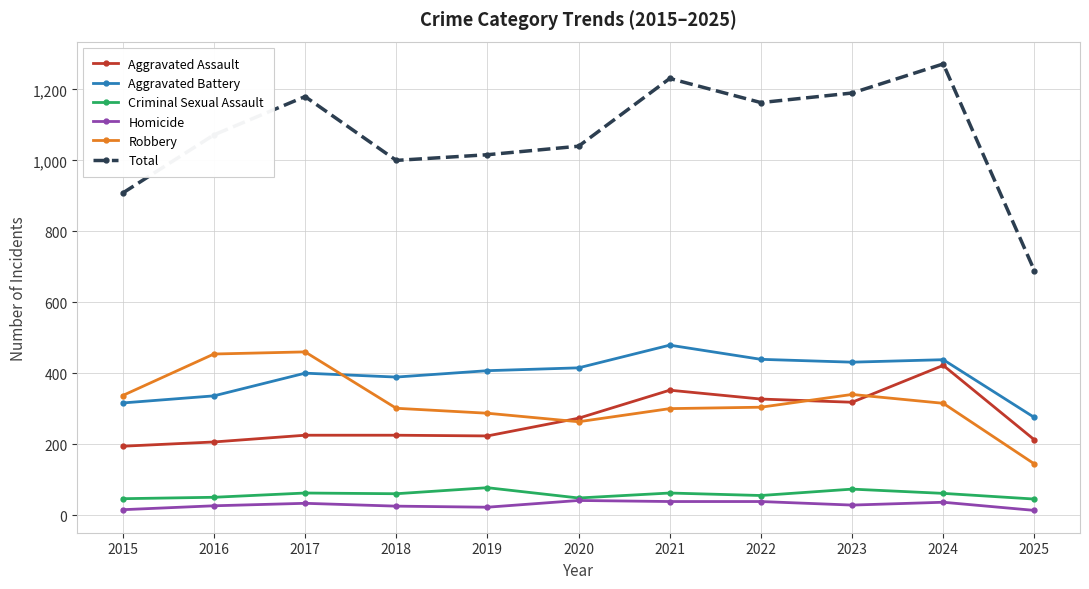

The value of Aggravated Battery at 2022 is 439. True or false?

True